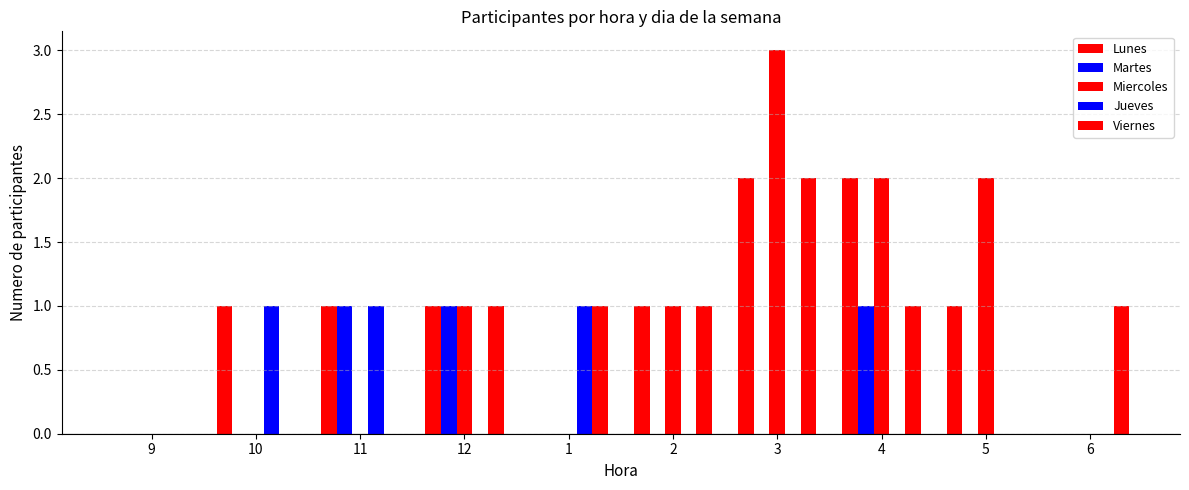

What is the difference between the Miercoles values at 4 and 3?

1